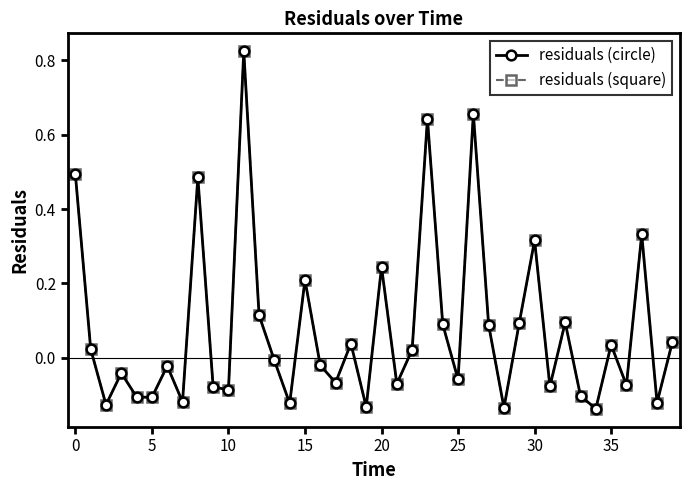

What is the minimum value for residuals (circle)?

-0.1